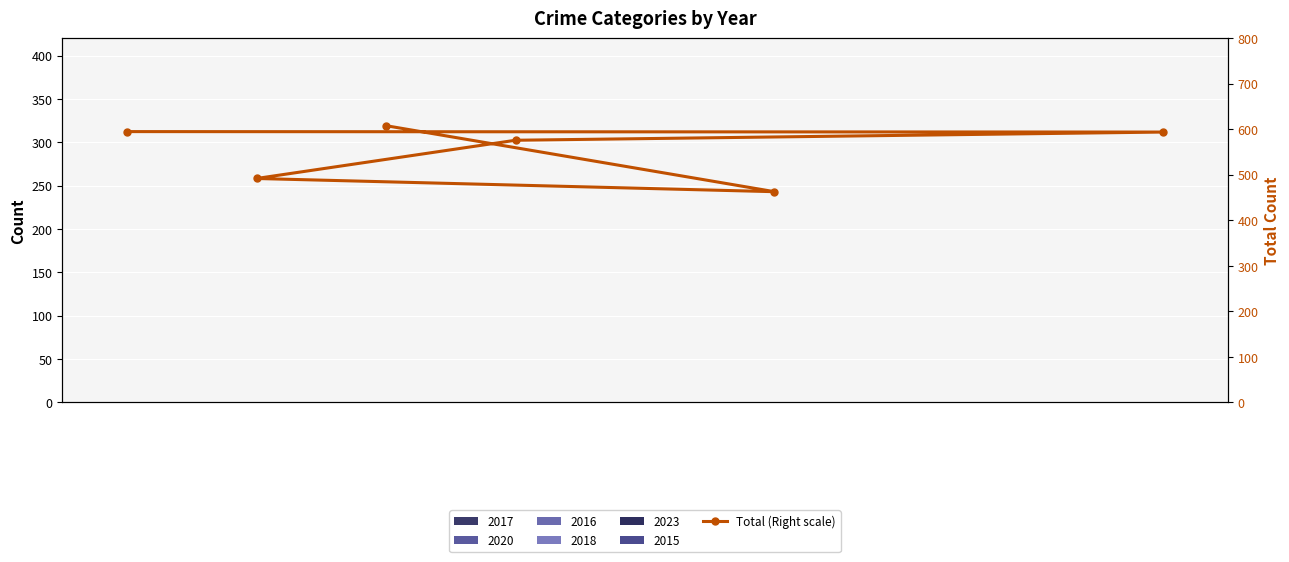

What is the difference between the maximum and minimum values?

145